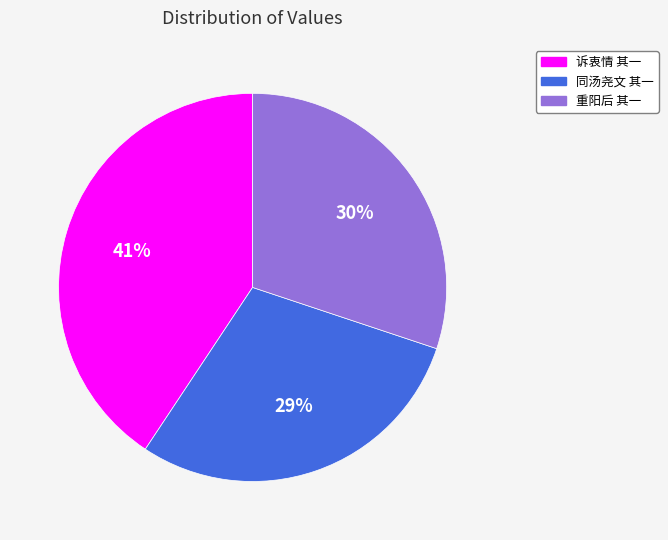

How many slices are in this pie chart?

3